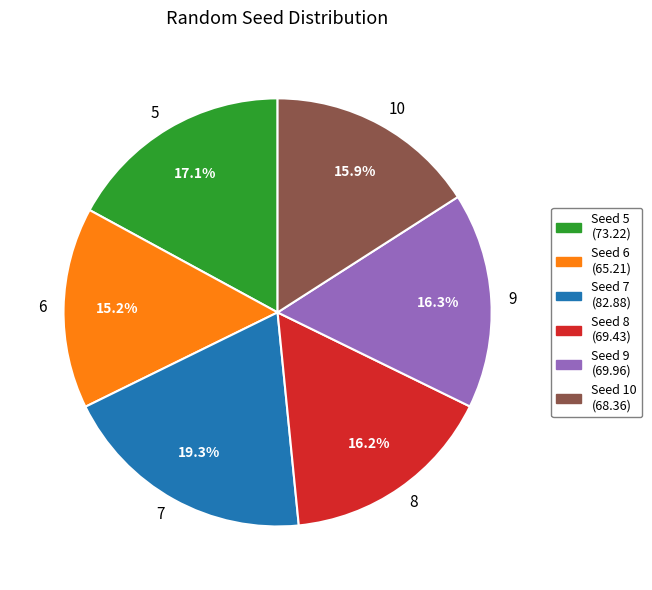

What percentage is the 8 slice, to the nearest percent?

16%